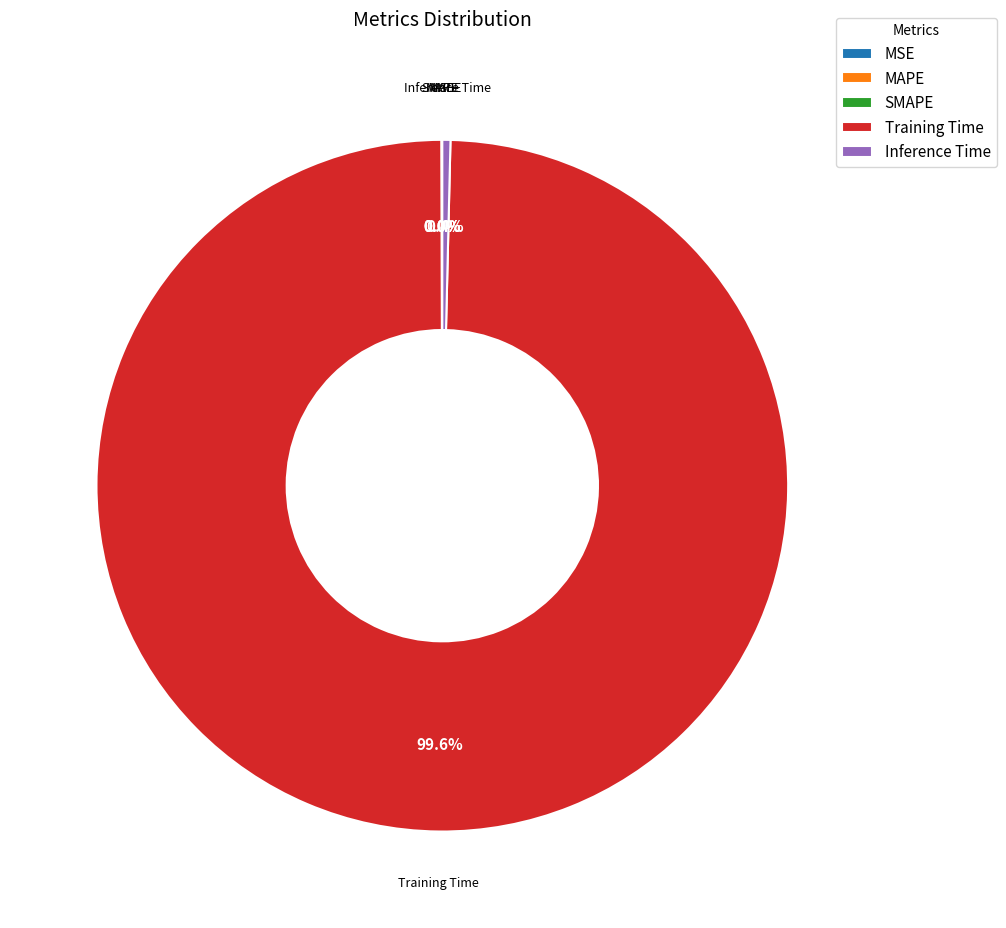

What is the majority slice?

Training Time